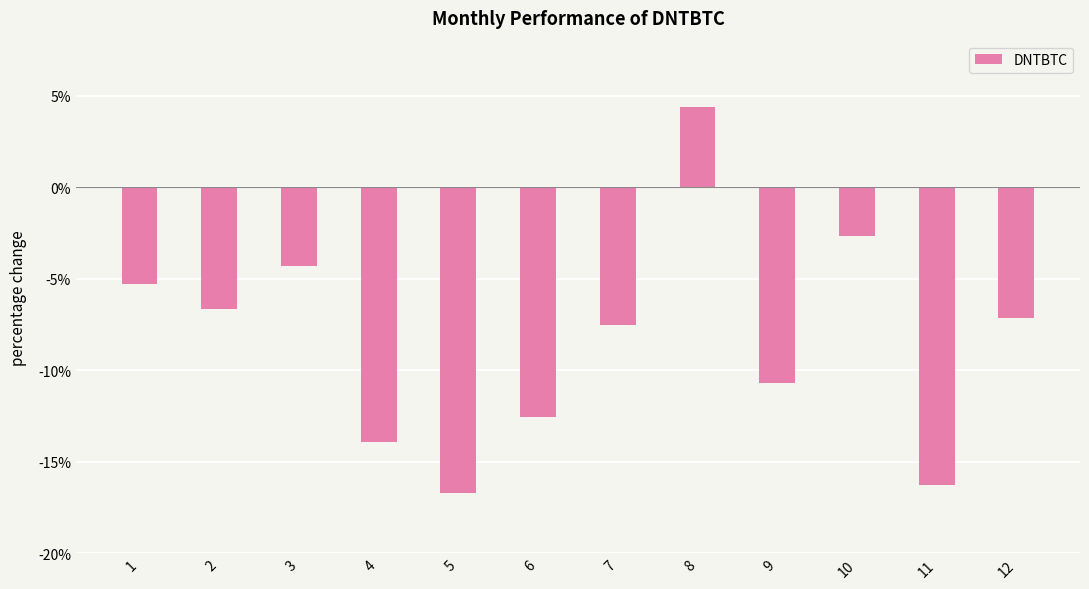

What is the value of the 3rd bar from the left?

-4.3